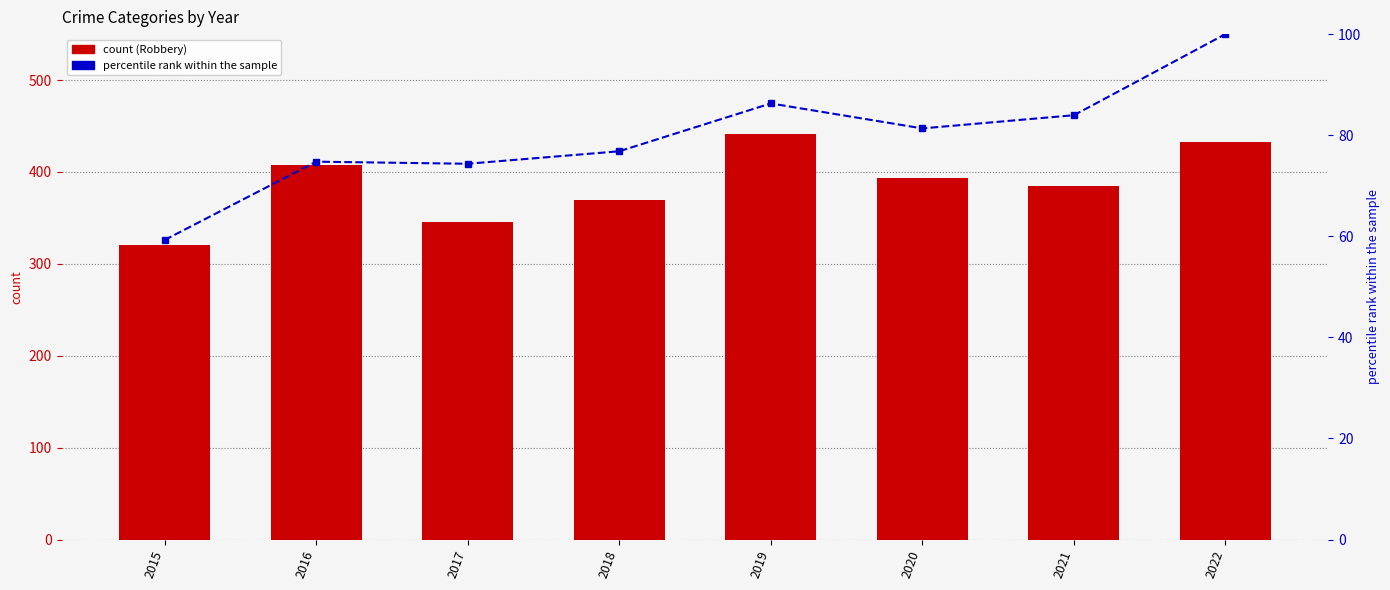

Rank the series by their average value, from highest to lowest.

Robbery, percentile rank within the sample